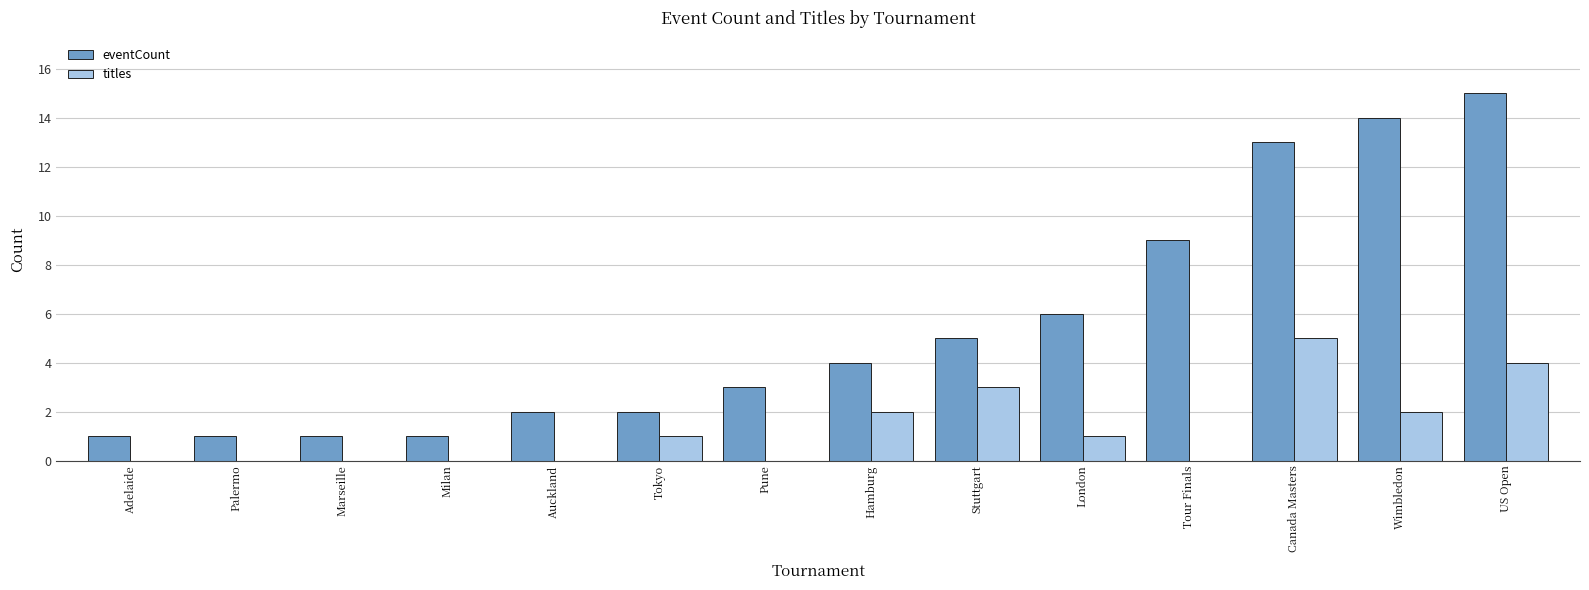

Read the eventCount value at London.

6